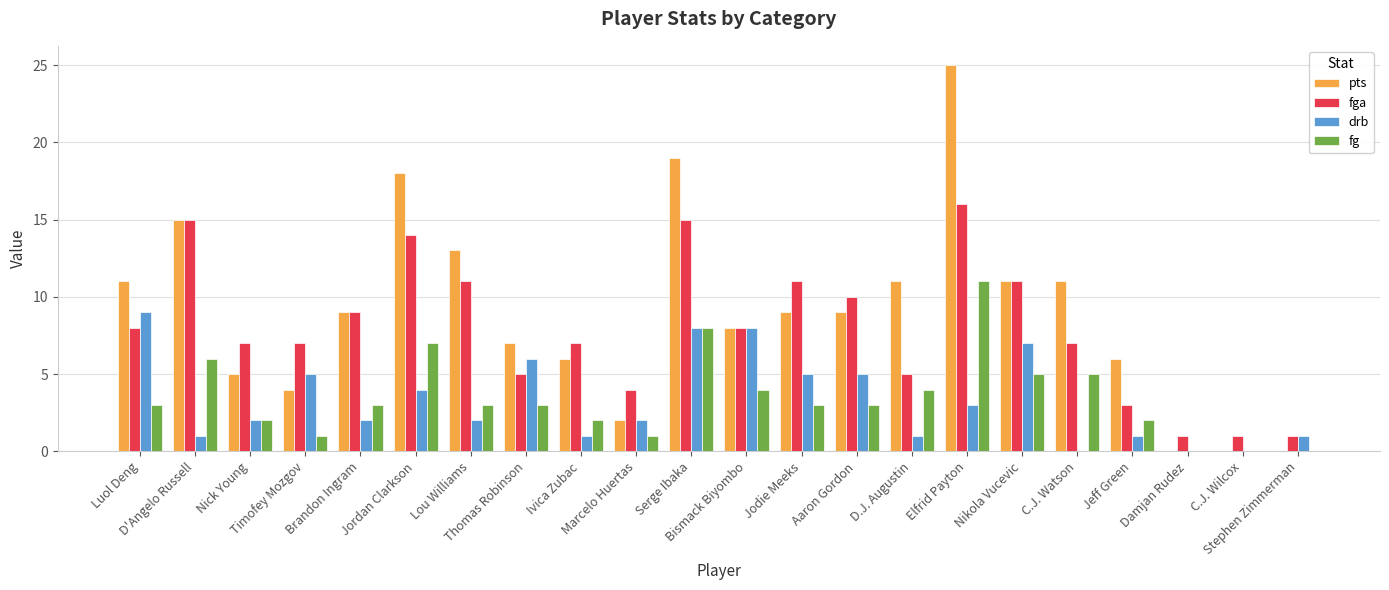

What is the maximum value for drb?

9